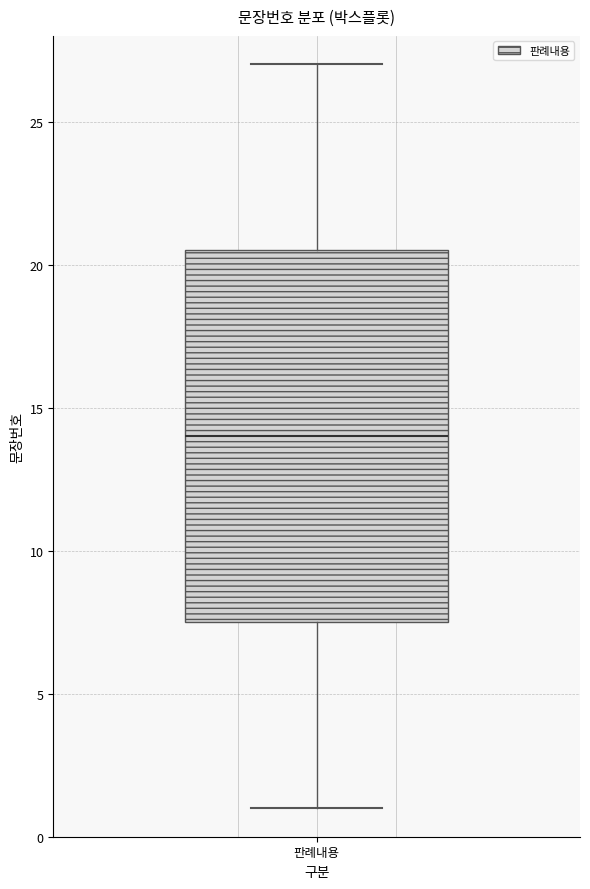

Transcribe this box plot: give where the median line is, the range the box spans, and where the two whiskers end, as read against the y-axis. The values are not printed on the chart, so give them approximately, as read against the axis.

median 14.0, box 7.5 to 20.5, whiskers 1.0 to 27.0